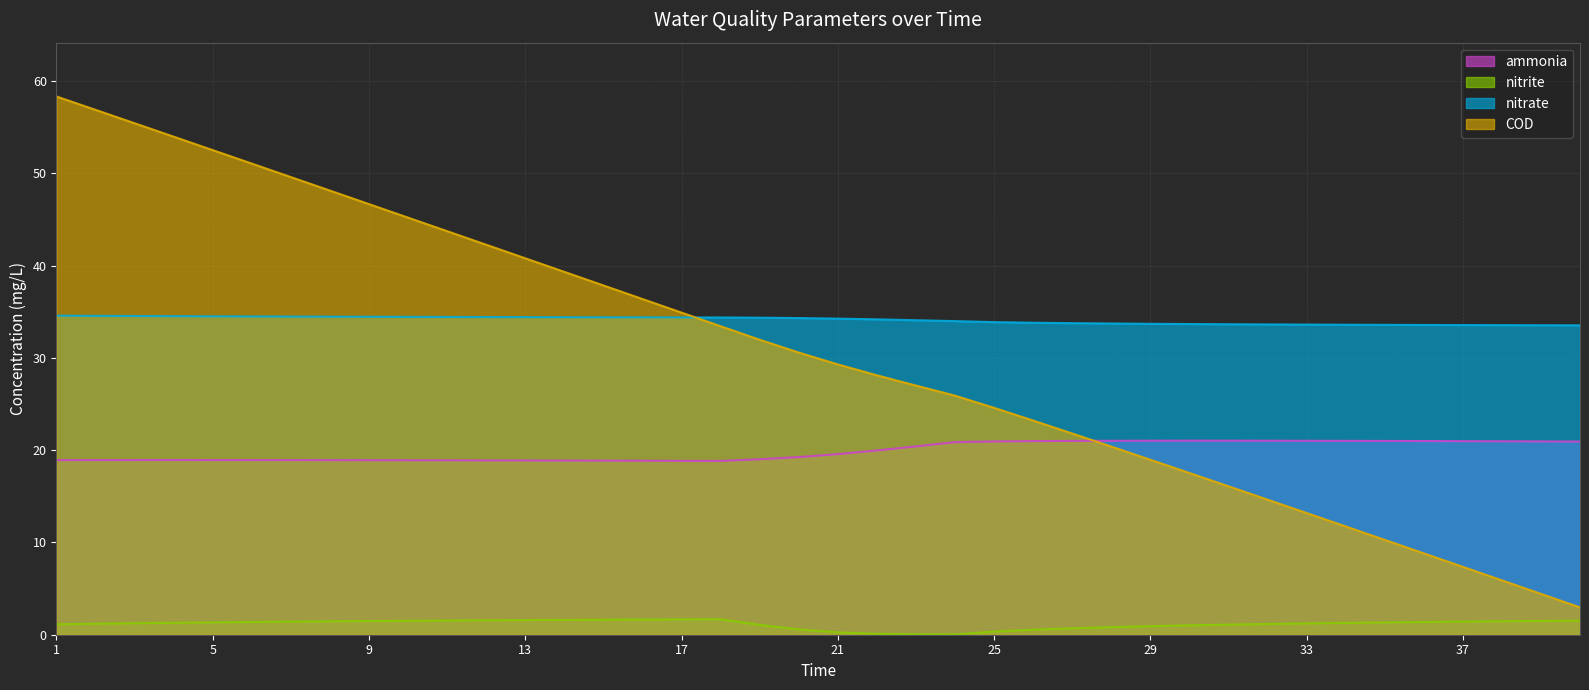

Reading right to left, what are all the values shown in this chart?

ammonia: 40=20.9	39=21.0	38=21.0	37=21.0	36=21.0	35=21.0	34=21.0	33=21.0	32=21.0	31=21.0	30=21.0	29=21.0	28=21.0	27=21.0	26=21.0	25=20.9	24=20.9	23=20.4	22=20.0	21=19.6	20=19.3	19=19.0	18=18.8	17=18.9	16=18.9	15=18.9	14=18.9	13=18.9	12=18.9	11=18.9	10=18.9	9=18.9	8=18.9	7=18.9	6=18.9	5=18.9	4=18.9	3=18.9	2=18.9	1=18.9
nitrite: 40=1.5	39=1.5	38=1.5	37=1.4	36=1.4	35=1.3	34=1.3	33=1.2	32=1.2	31=1.1	30=1.0	29=0.9	28=0.8	27=0.7	26=0.5	25=0.3	24=0.0	23=0.0	22=0.1	21=0.3	20=0.6	19=1.1	18=1.7	17=1.7	16=1.6	15=1.6	14=1.6	13=1.6	12=1.6	11=1.5	10=1.5	9=1.5	8=1.5	7=1.4	6=1.4	5=1.3	4=1.3	3=1.2	2=1.2	1=1.1
nitrate: 40=33.5	39=33.5	38=33.6	37=33.6	36=33.6	35=33.6	34=33.6	33=33.6	32=33.6	31=33.7	30=33.7	29=33.7	28=33.7	27=33.8	26=33.8	25=33.9	24=34.0	23=34.1	22=34.2	21=34.3	20=34.3	19=34.4	18=34.4	17=34.4	16=34.4	15=34.4	14=34.4	13=34.4	12=34.4	11=34.4	10=34.5	9=34.5	8=34.5	7=34.5	6=34.5	5=34.5	4=34.5	3=34.5	2=34.6	1=34.6
COD: 40=3.0	39=4.4	38=5.9	37=7.4	36=8.8	35=10.3	34=11.7	33=13.2	32=14.6	31=16.1	30=17.5	29=19.0	28=20.4	27=21.8	26=23.2	25=24.6	24=25.9	23=27.0	22=28.1	21=29.3	20=30.6	19=32.0	18=33.4	17=34.9	16=36.4	15=37.9	14=39.3	13=40.8	12=42.3	11=43.7	10=45.2	9=46.7	8=48.1	7=49.6	6=51.1	5=52.5	4=54.0	3=55.4	2=56.9	1=58.3